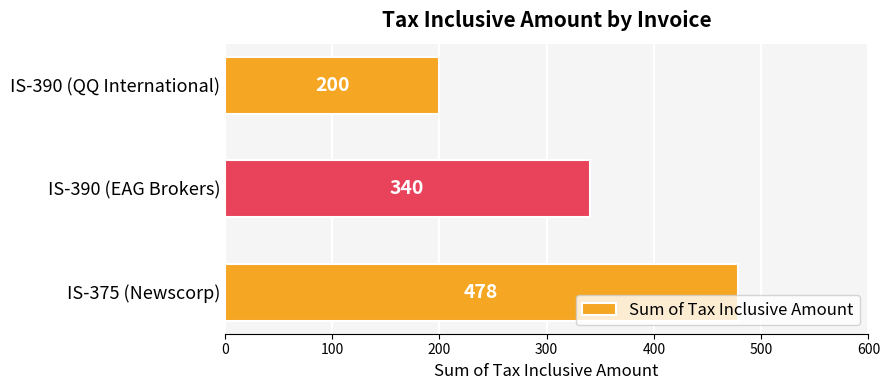

Reading bottom to top, what are all the values shown in this chart?

478	340	200